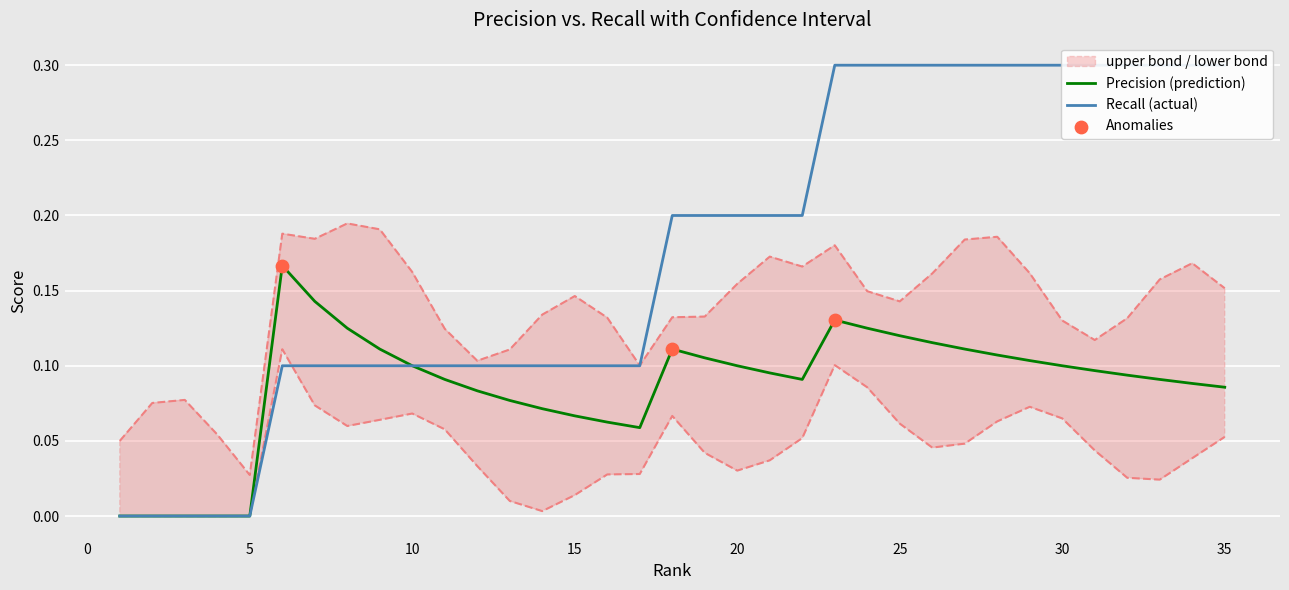

Which series has the largest total across all categories?

Recall